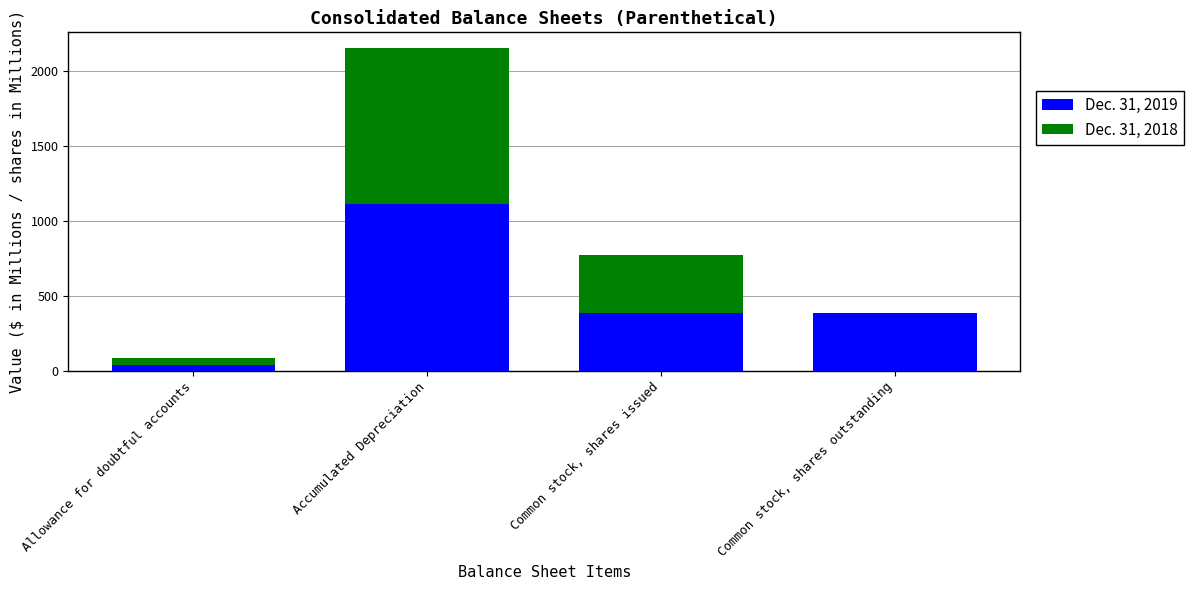

What is the highest value of the Dec. 31, 2019 series?

1116.4